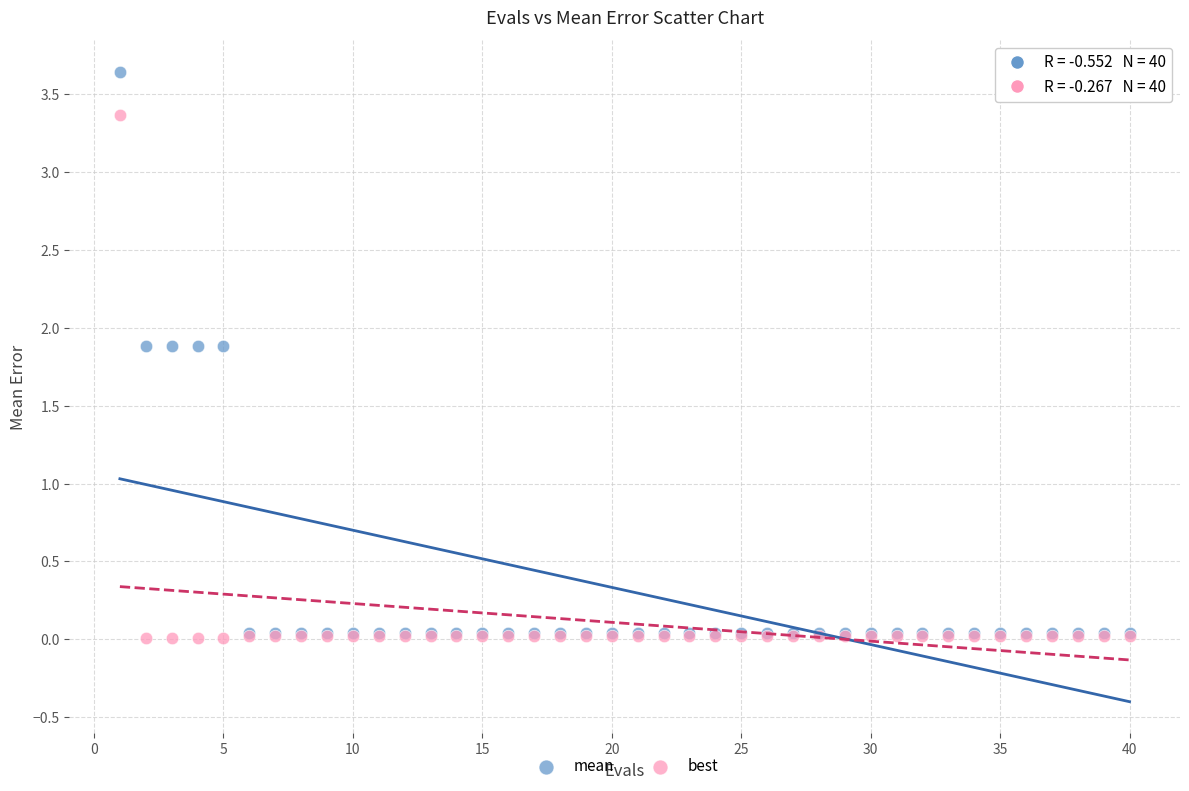

What are all the series names shown in the legend?

mean, best